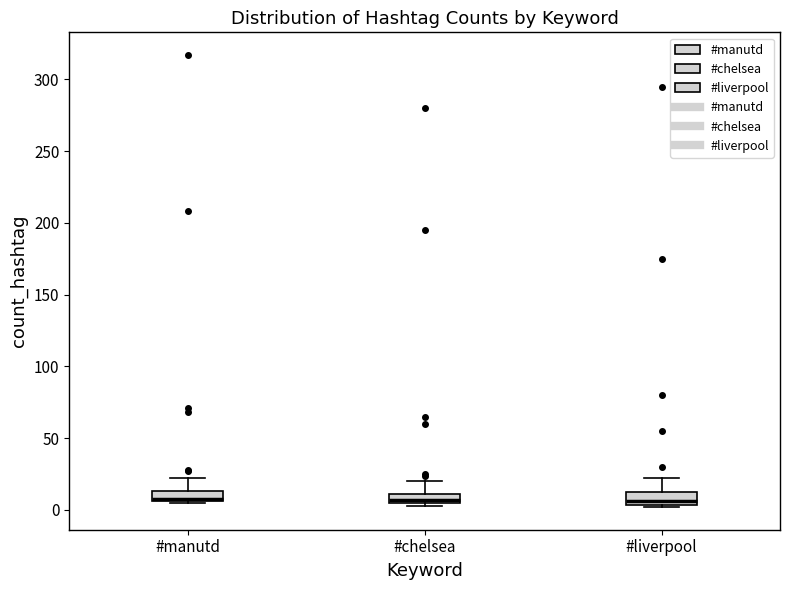

Where is the lower edge of the box for #chelsea on the y-axis? The values are not printed on the chart, so give them approximately, as read against the axis.

5